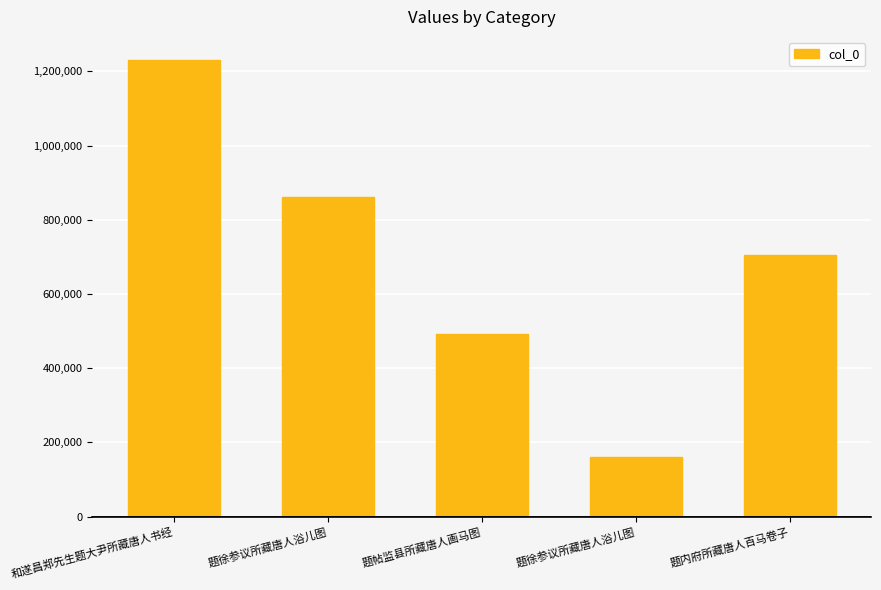

How many bars are there in total?

5